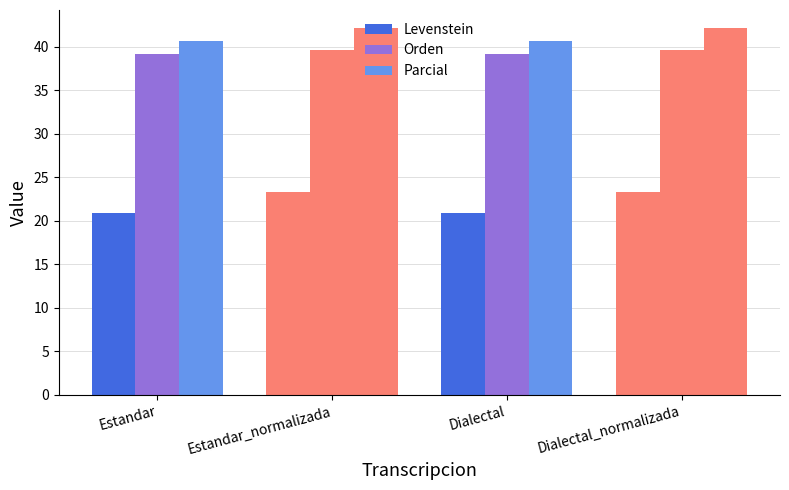

What is the label of the 3rd bar from the left?

Dialectal